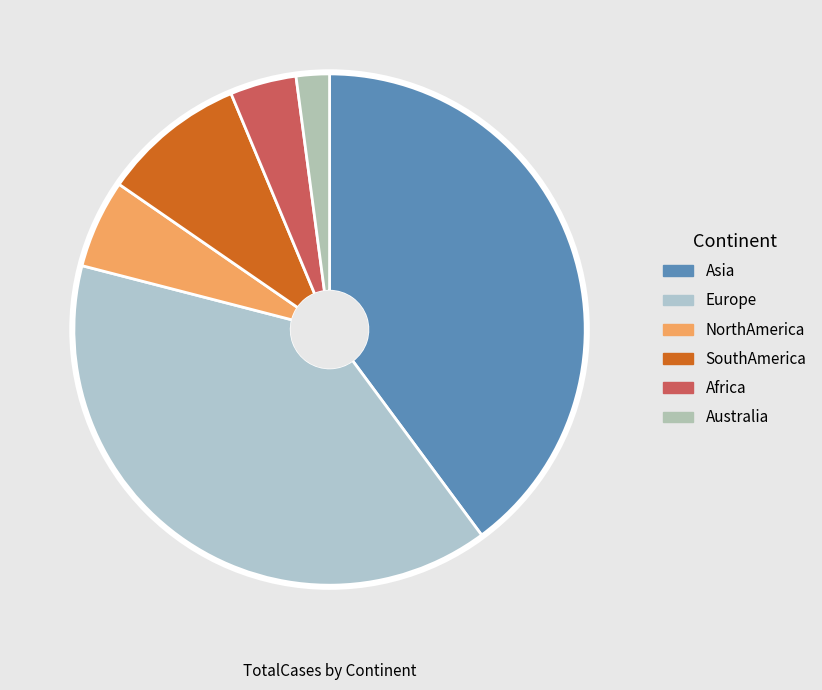

Count the number of slices in the pie.

6